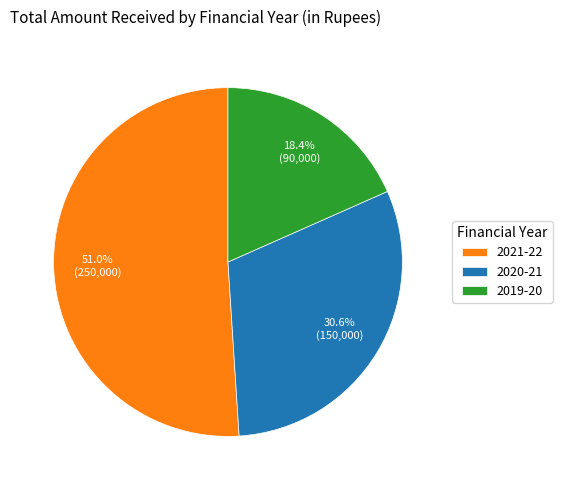

To the nearest percent, what is the difference between the 2020-21 and 2021-22 slice percentages?

20%